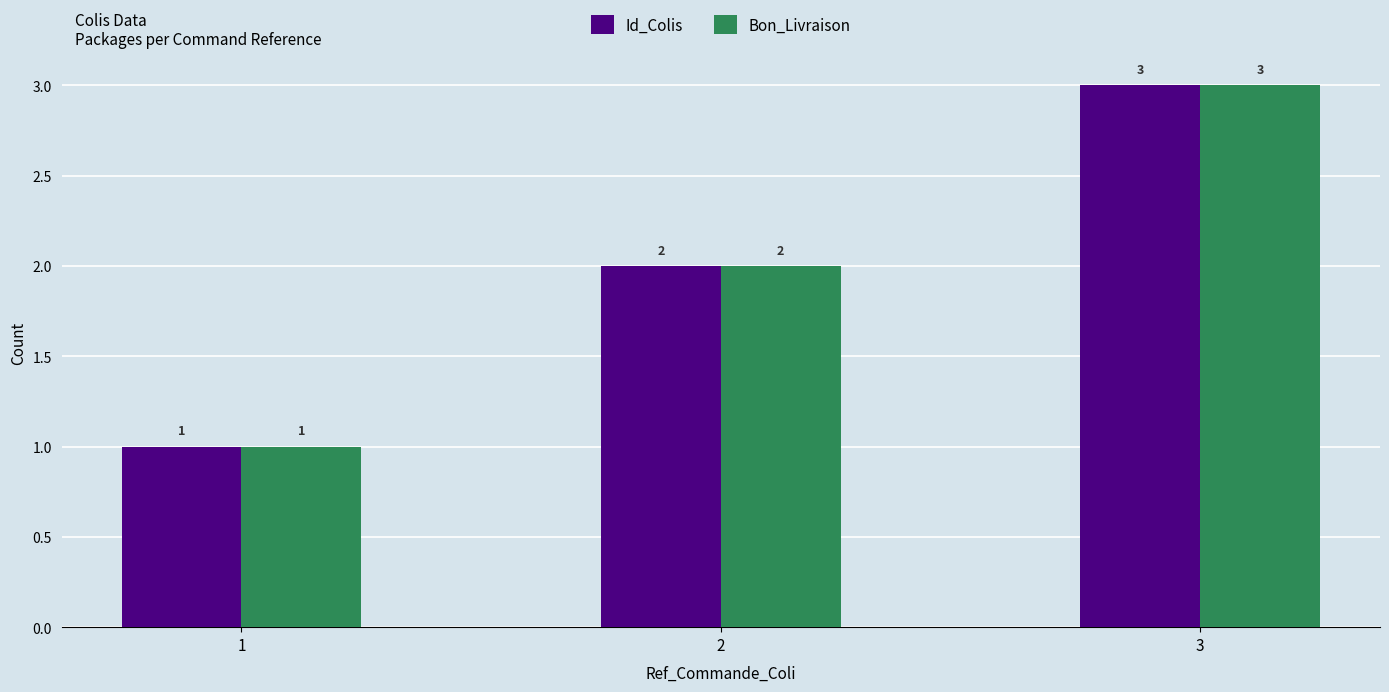

At which category is the sum across all series the highest?

3